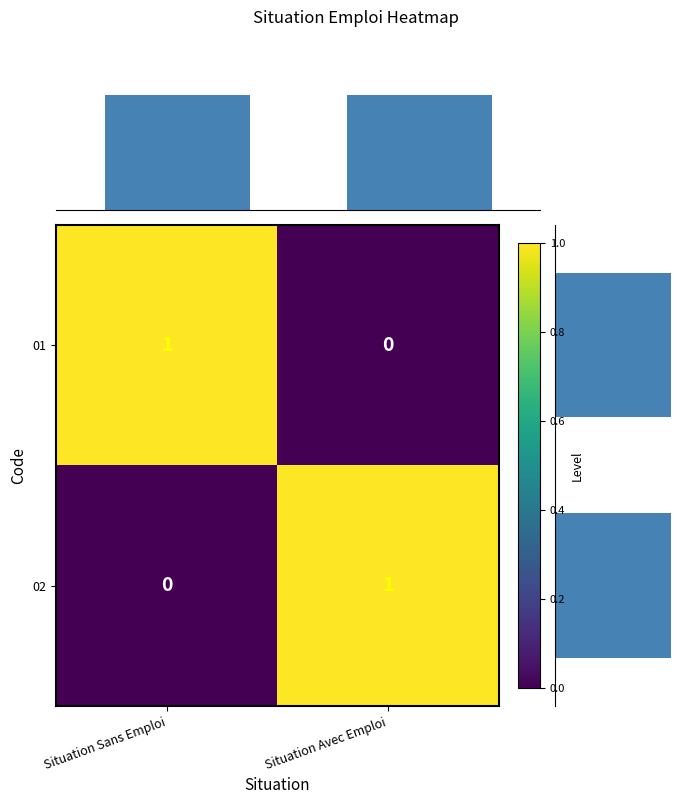

Is the value of 01 at Situation Sans Emploi greater than the value of 02 at Situation Sans Emploi?

Yes